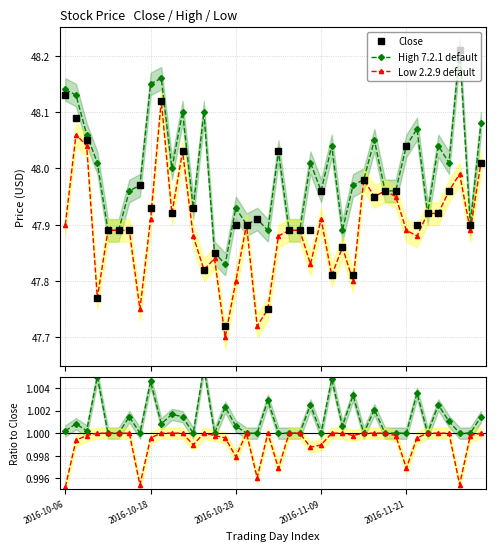

How many lines are shown in the chart?

5